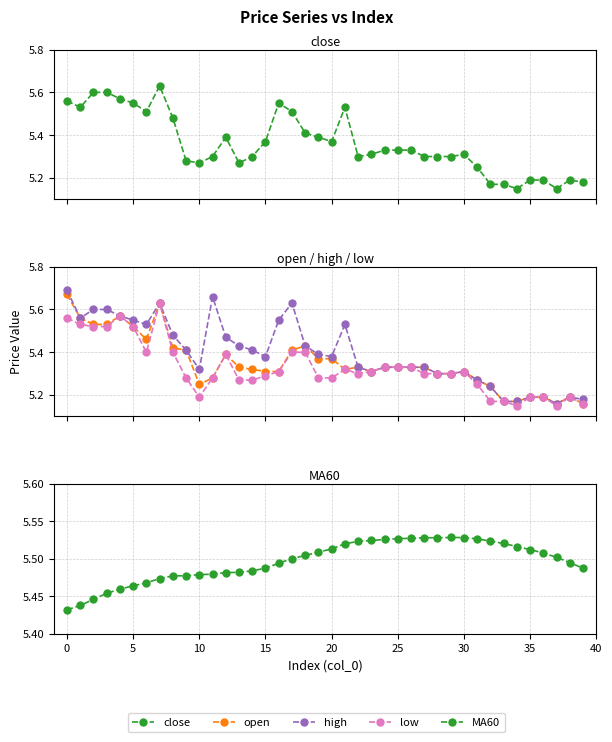

True or false: close and low cross at least once.

False